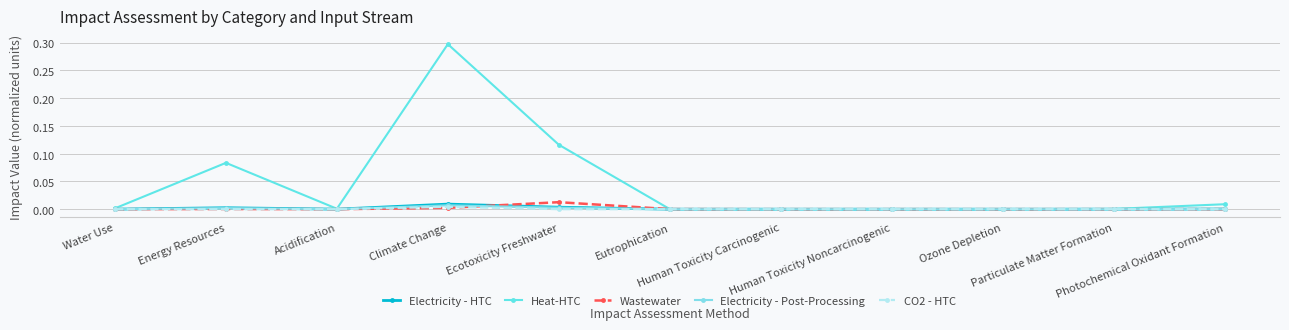

In Electricity - Post-Processing, how many points are higher than both neighbors (excluding endpoints)?

3